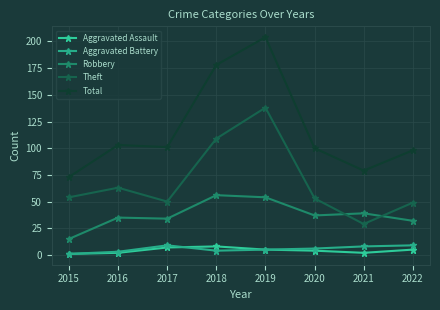

The Theft series shows 28 at 2017. True or false?

False